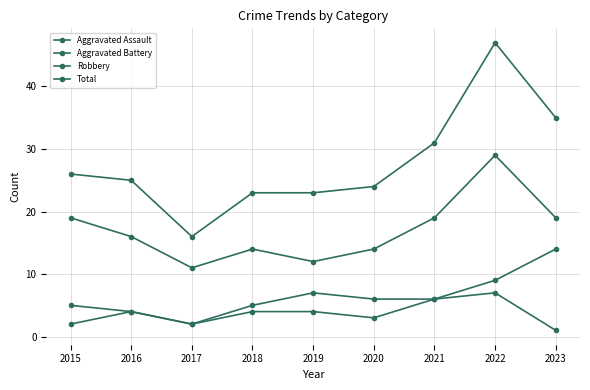

What value does the Total series have at 2019?

23